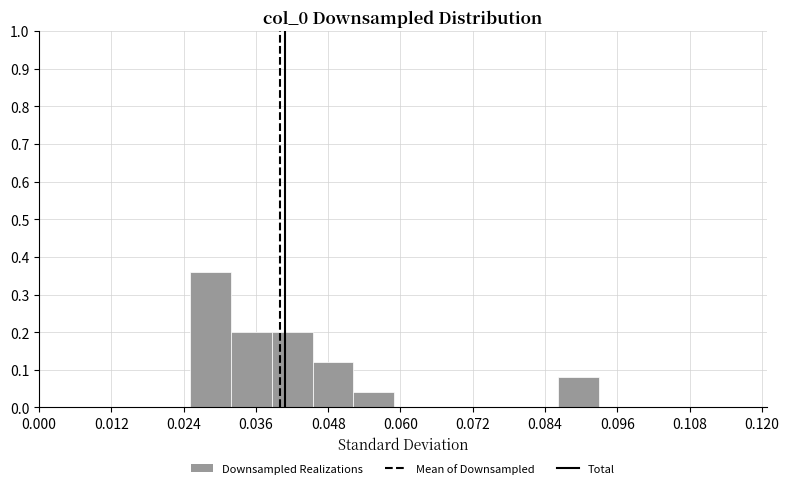

Read against the x-axis, roughly where is the centre of the tallest bar?

0.028